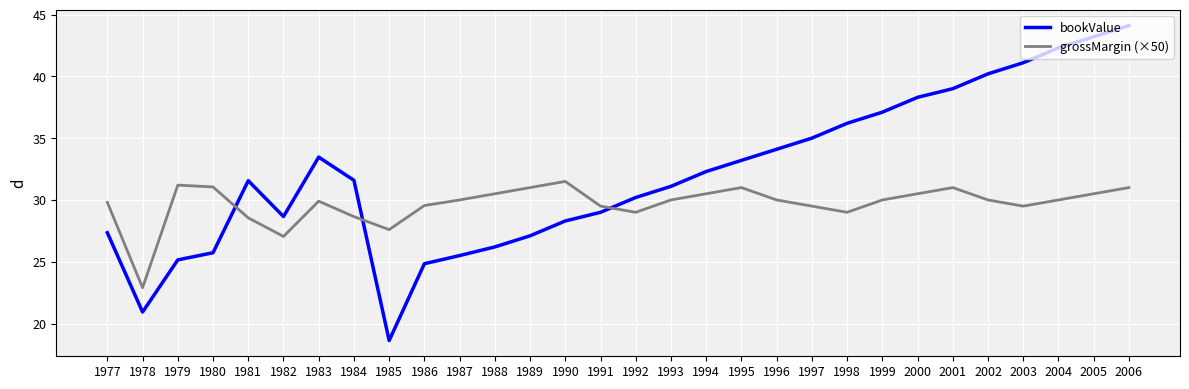

Which series has the largest range (max minus min)?

bookValue